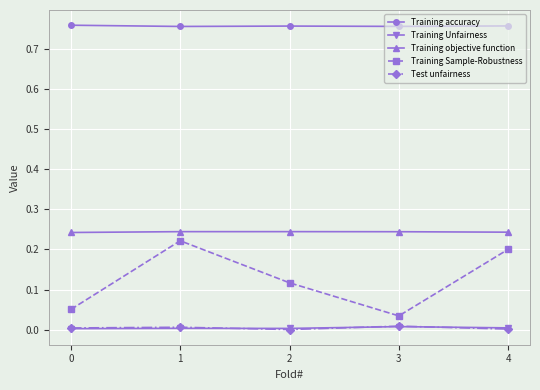

The value of Test unfairness at 2 is 0.0. True or false?

True